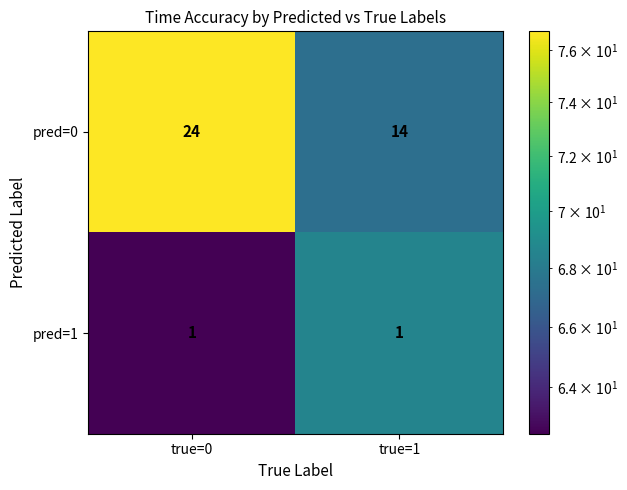

What is the difference between the maximum and minimum values in the pred=0 series?

10